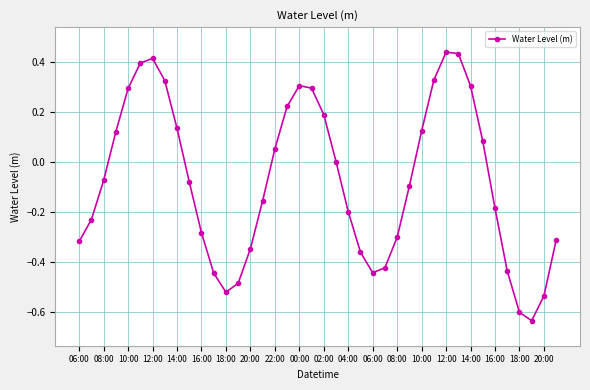

True or false: there are more than 0 points higher than both neighbors.

True